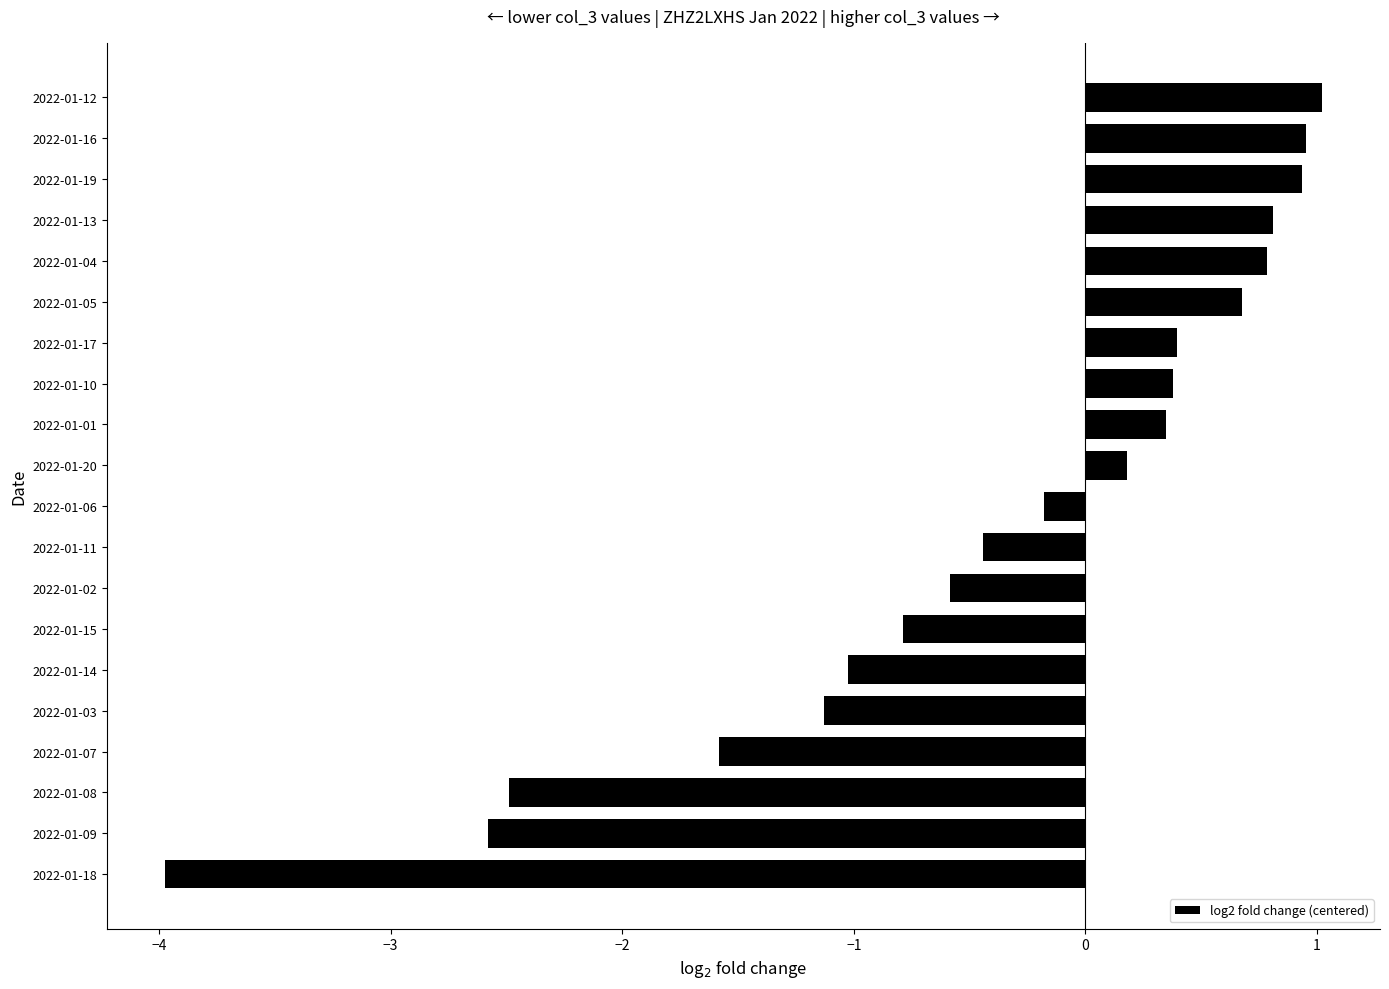

What is the greatest value displayed?

1.0